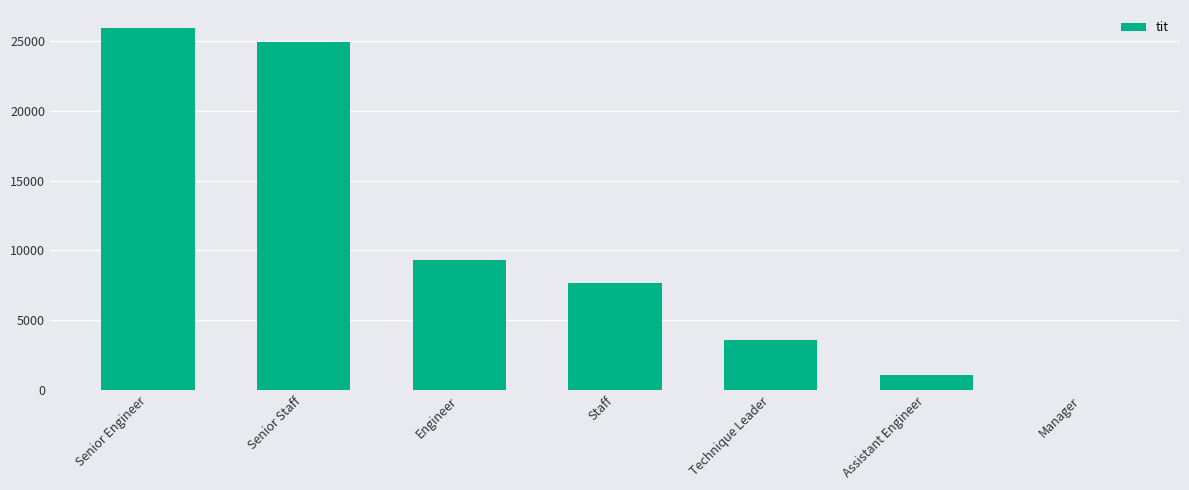

Which label corresponds to the largest value in the chart?

Senior Engineer